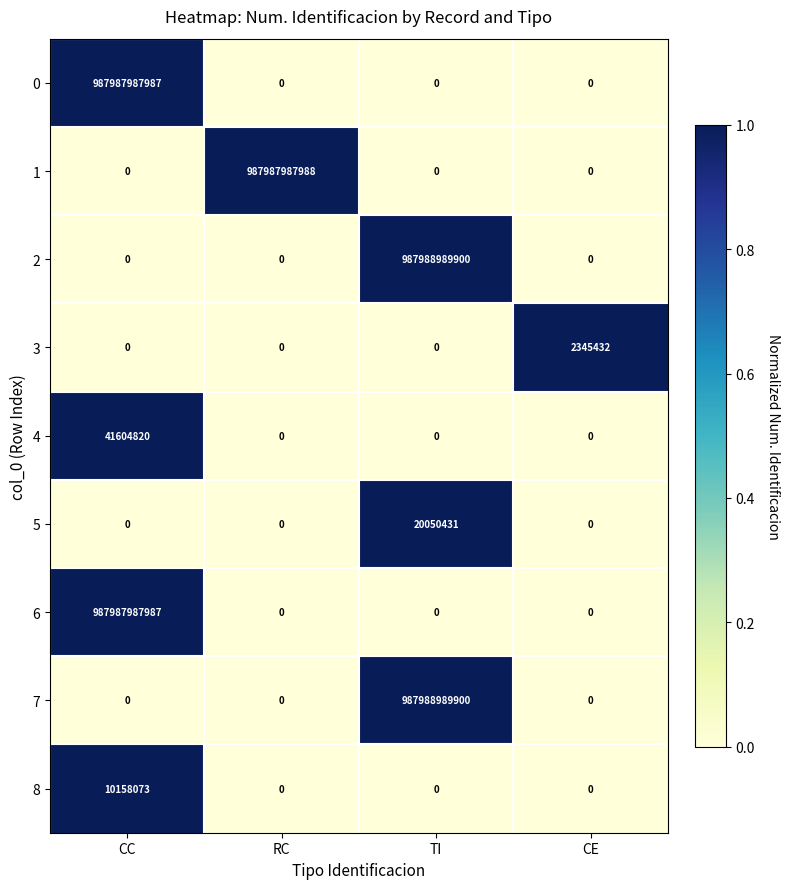

Is it true that 6 equals 987987987987 at CC?

True